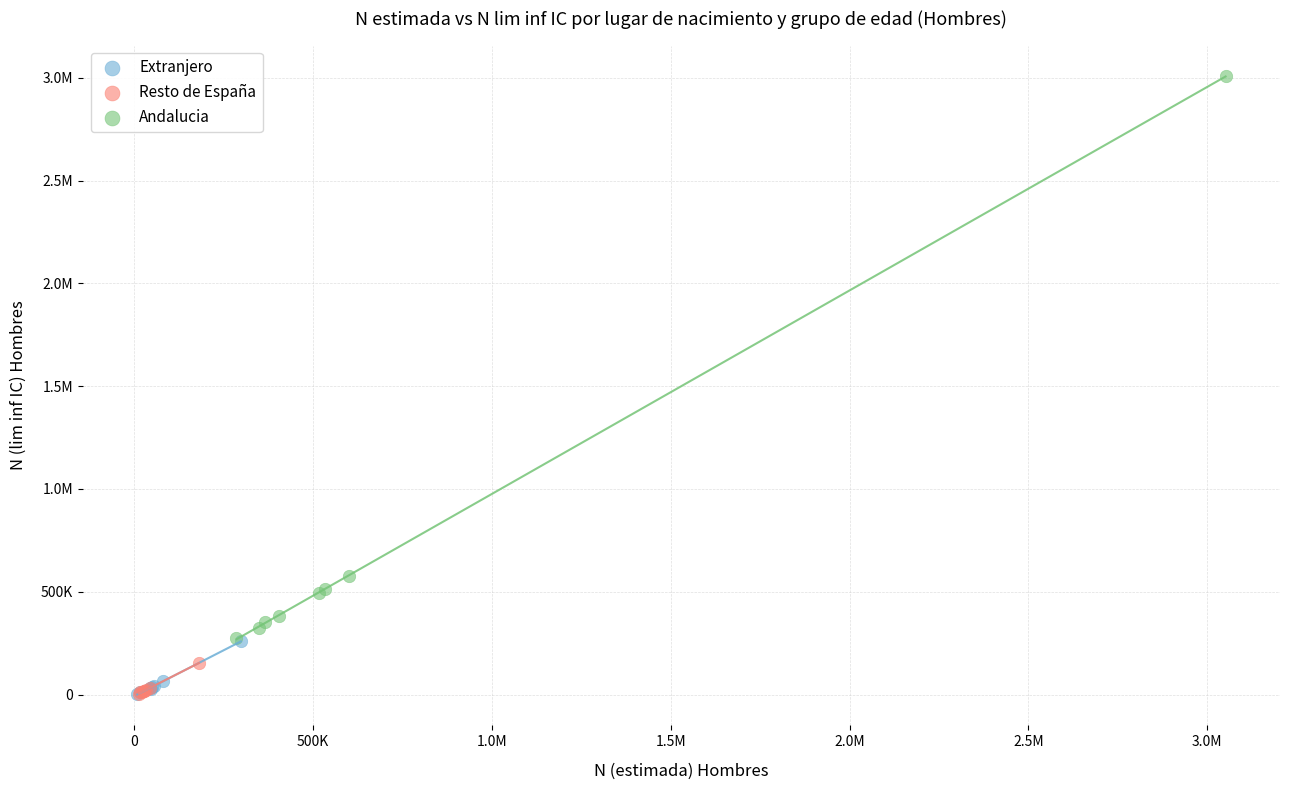

What are all the series names shown in the legend?

Extranjero, Resto de España, Andalucia